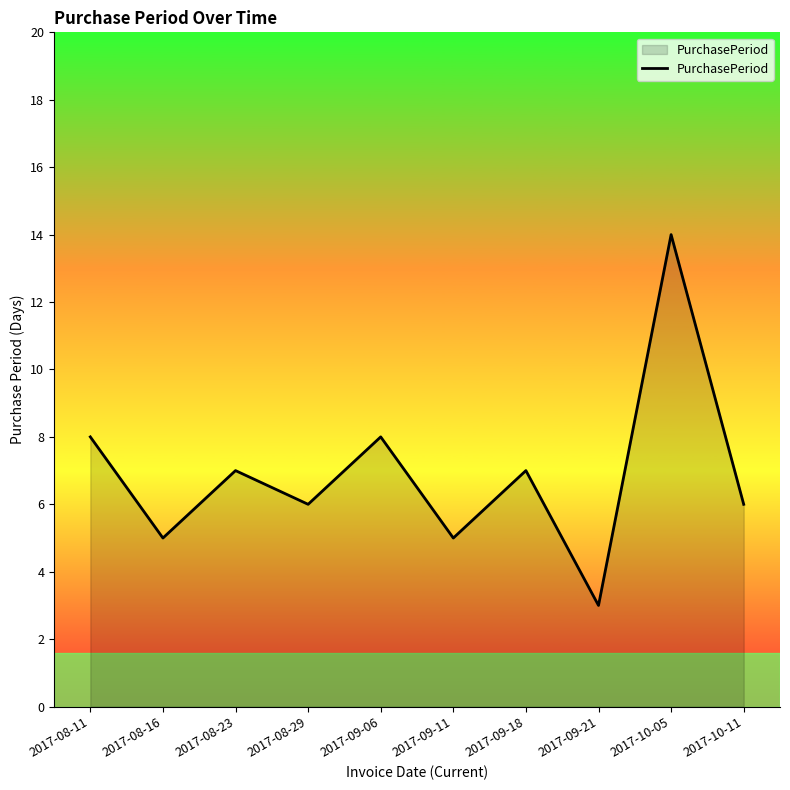

True or false: the data shows 3 at 2017-08-29.

False